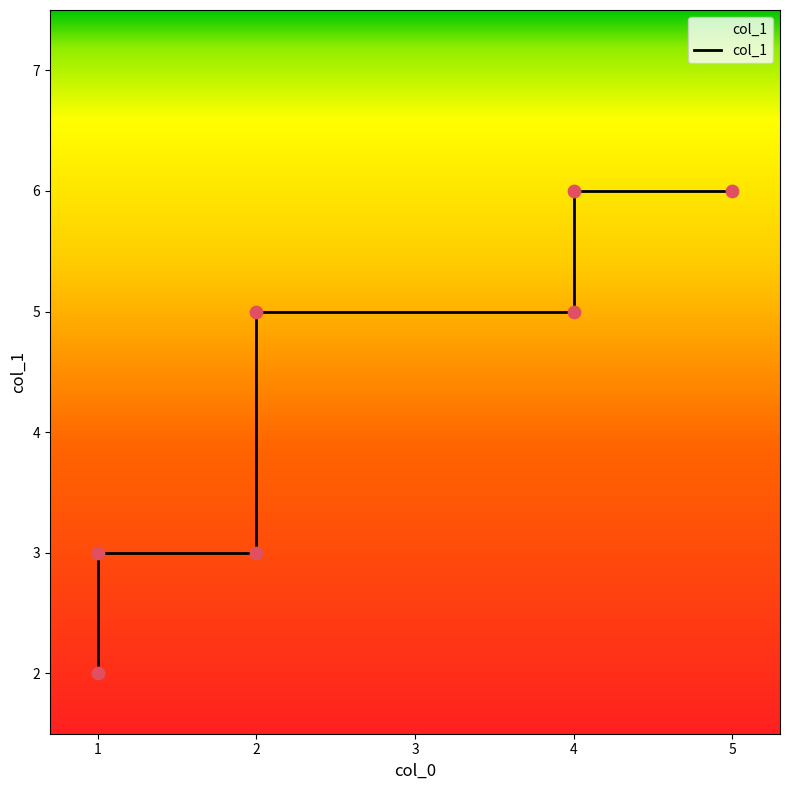

What is the change in value from 2 to 4?

+3